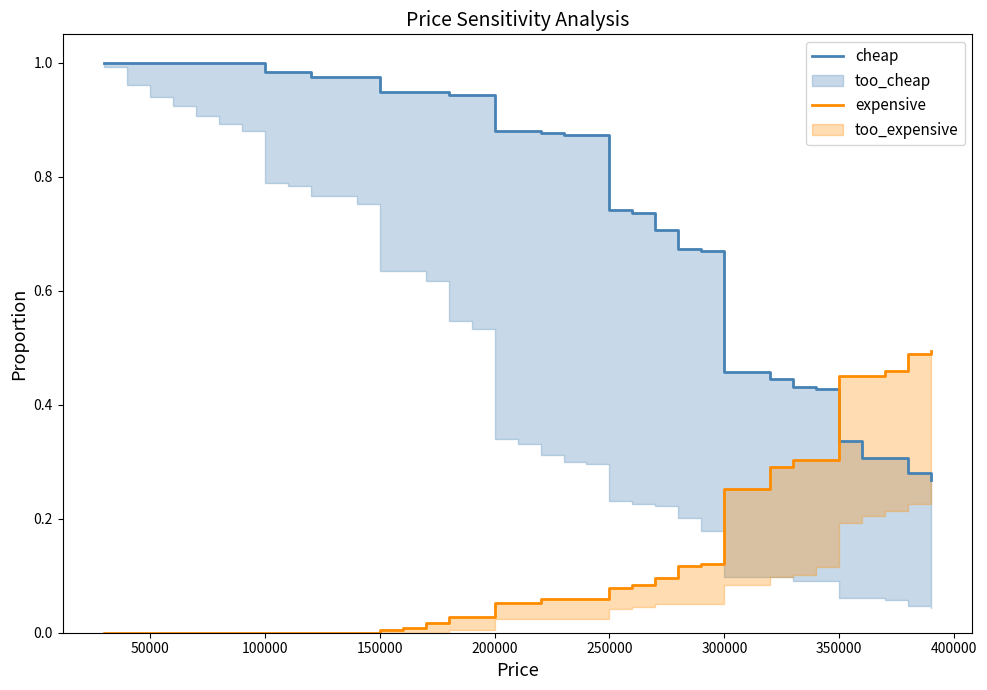

What is the average value of the cheap series?

0.8